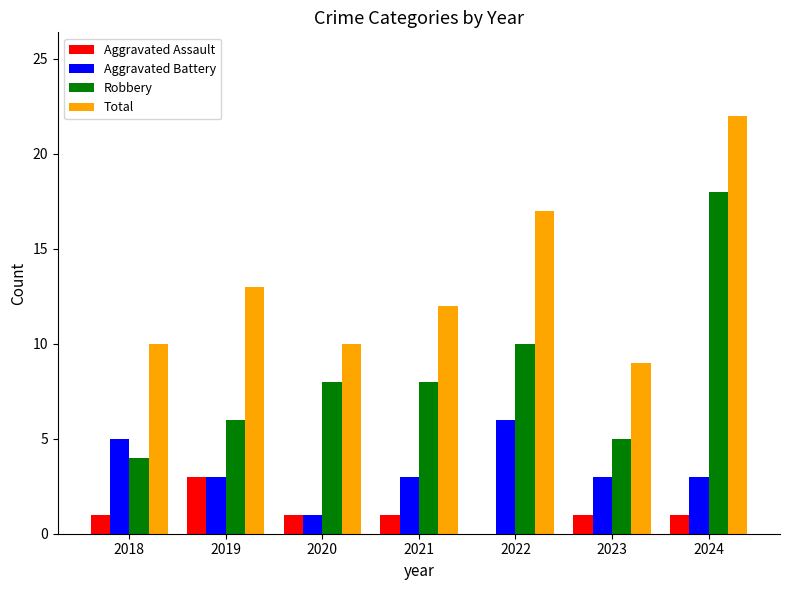

What is the maximum value for Total?

22